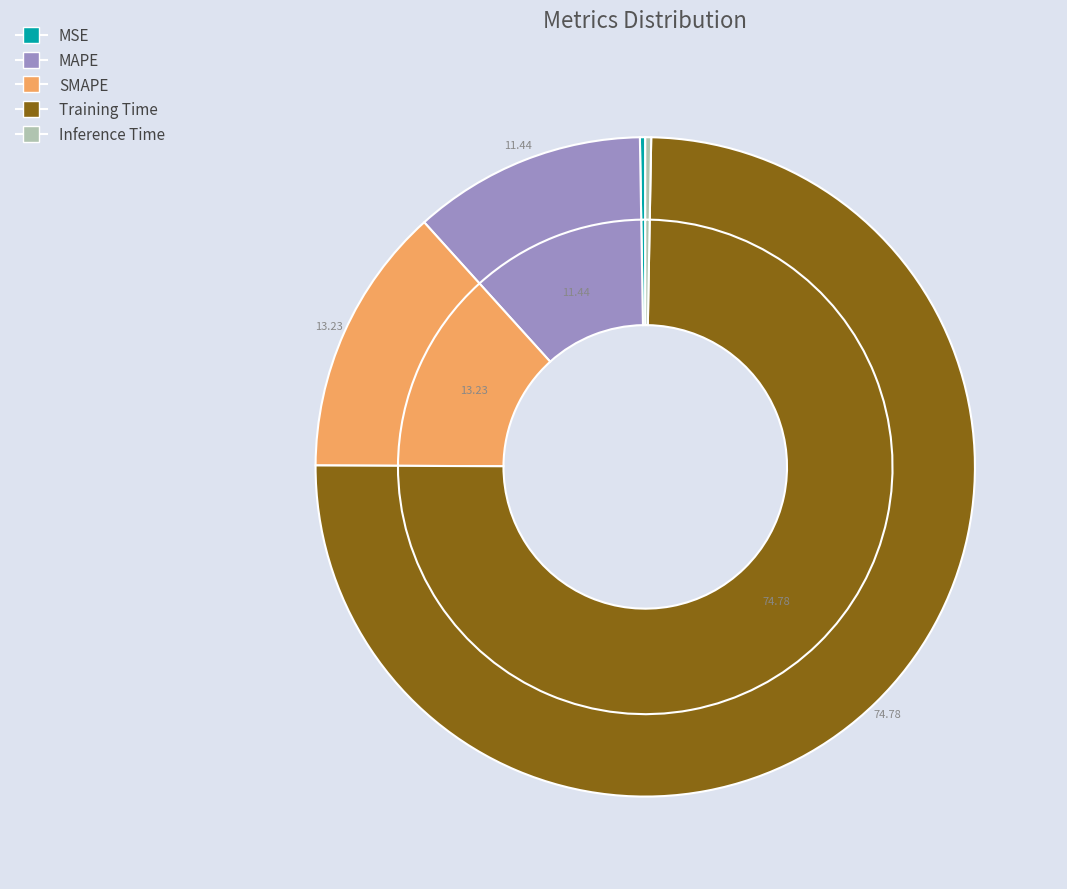

Is Training Time the majority of the pie?

Yes